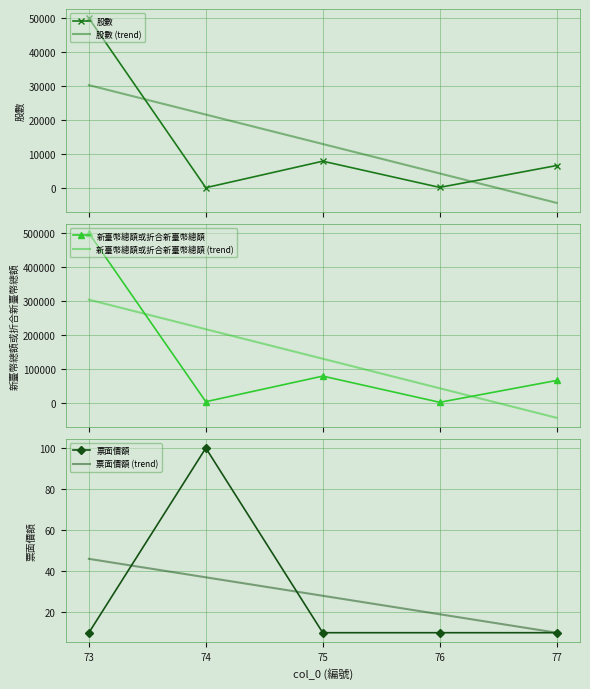

Count the number of data series in this chart.

6